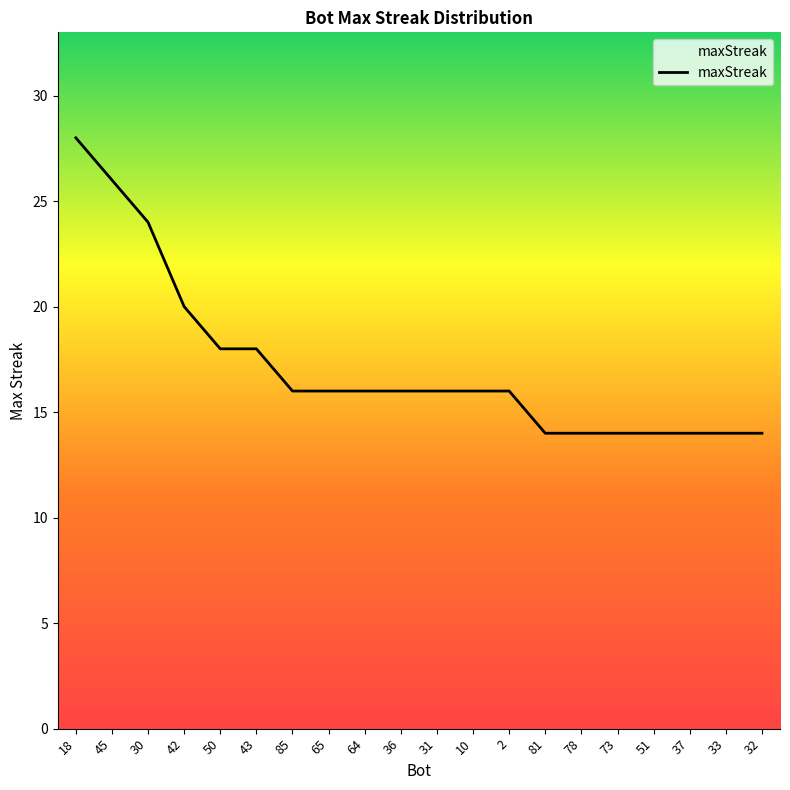

What value does the data have at 31?

16